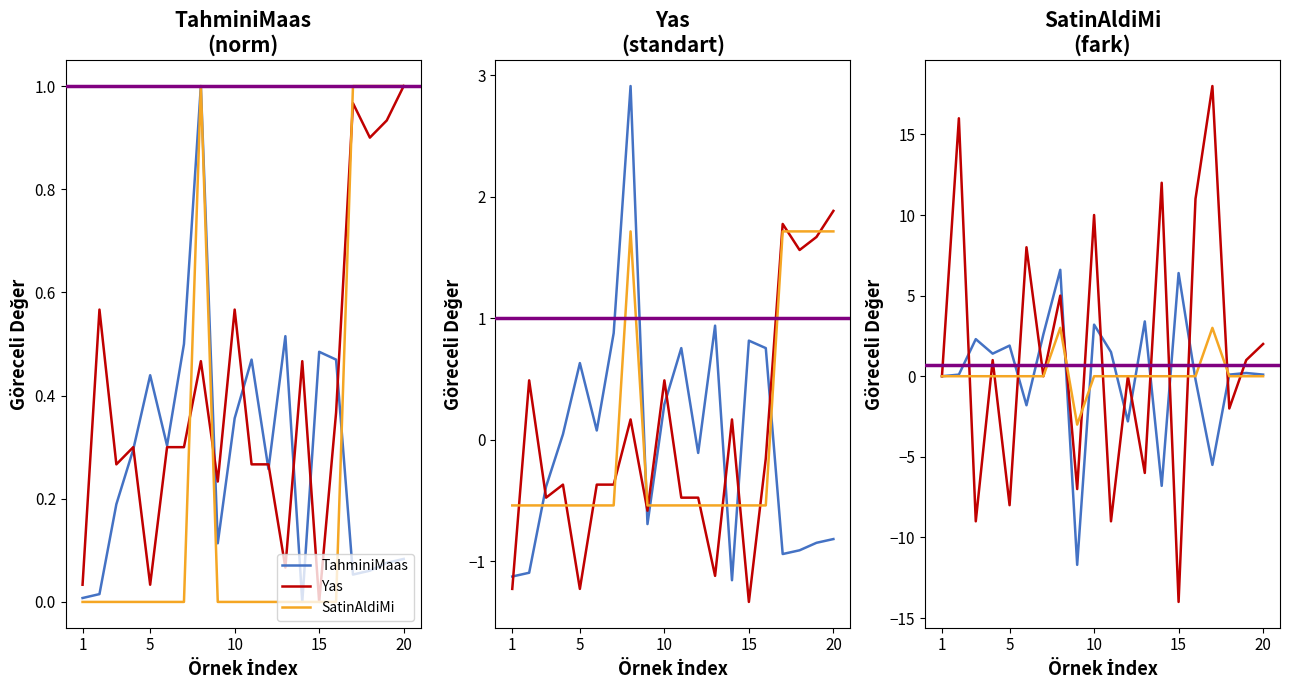

The value of TahminiMaas at 20 is 0.1. True or false?

True